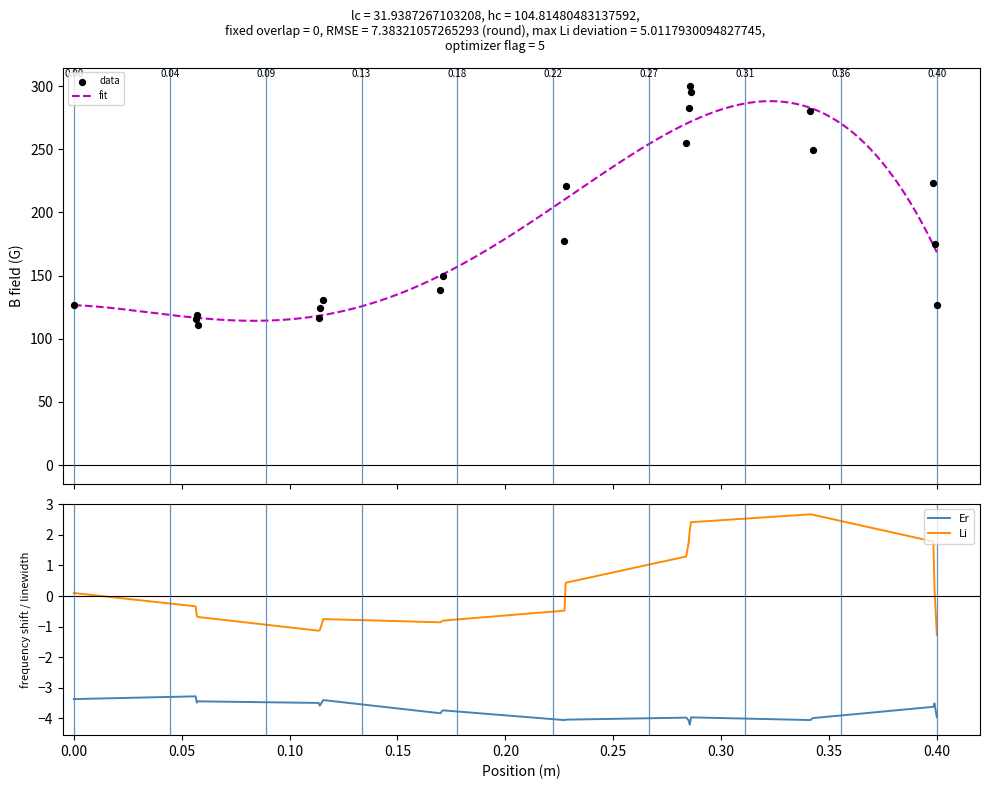

What is the minimum value for Li?

-1.3